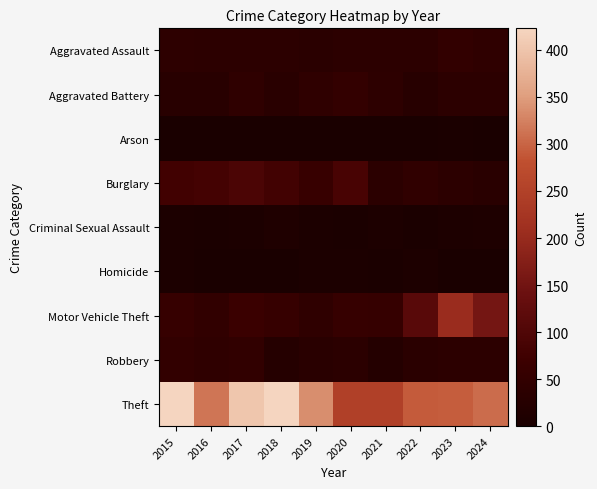

What is the spread (max minus min) of values at 2021?

248